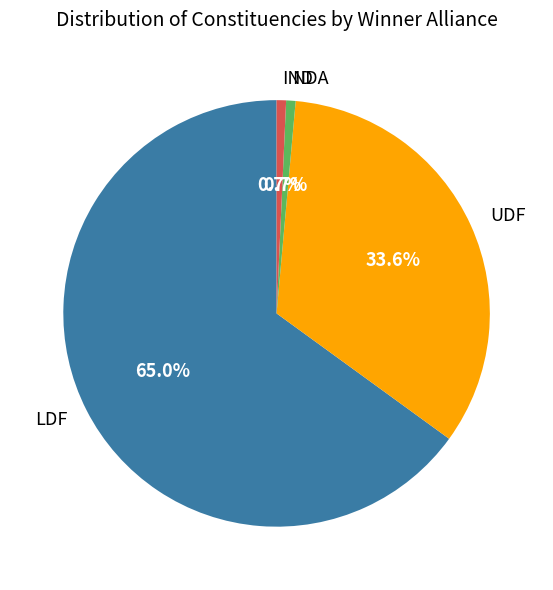

Count the number of slices in the pie.

4